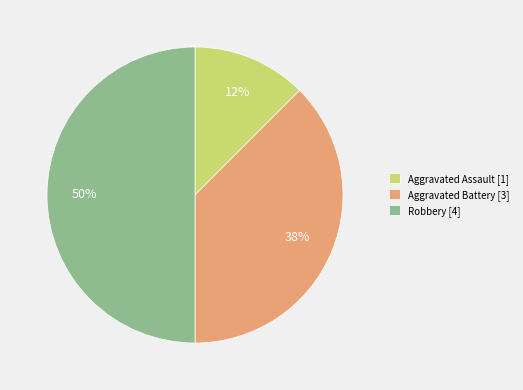

Does Aggravated Assault [1] account for over 50% of the chart?

No